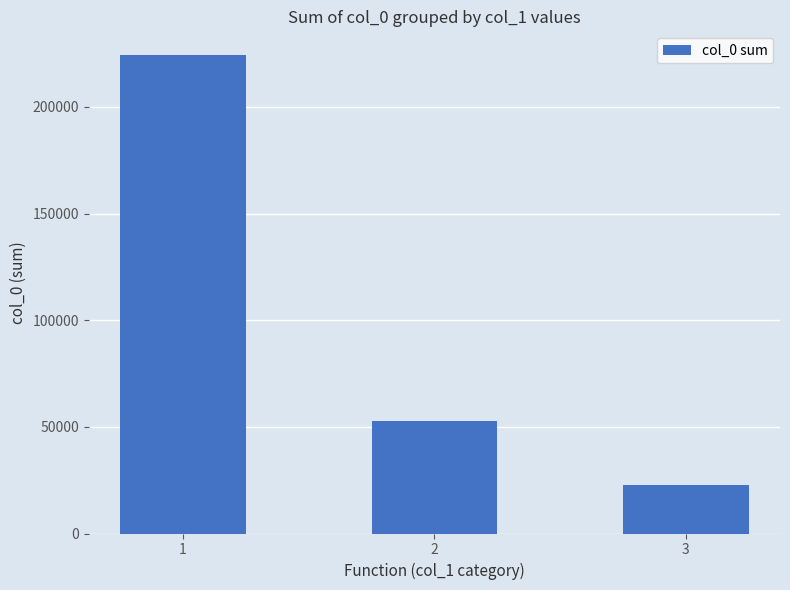

Reading right to left, list all the values displayed in this chart.

3=22598	2=52673	1=224229